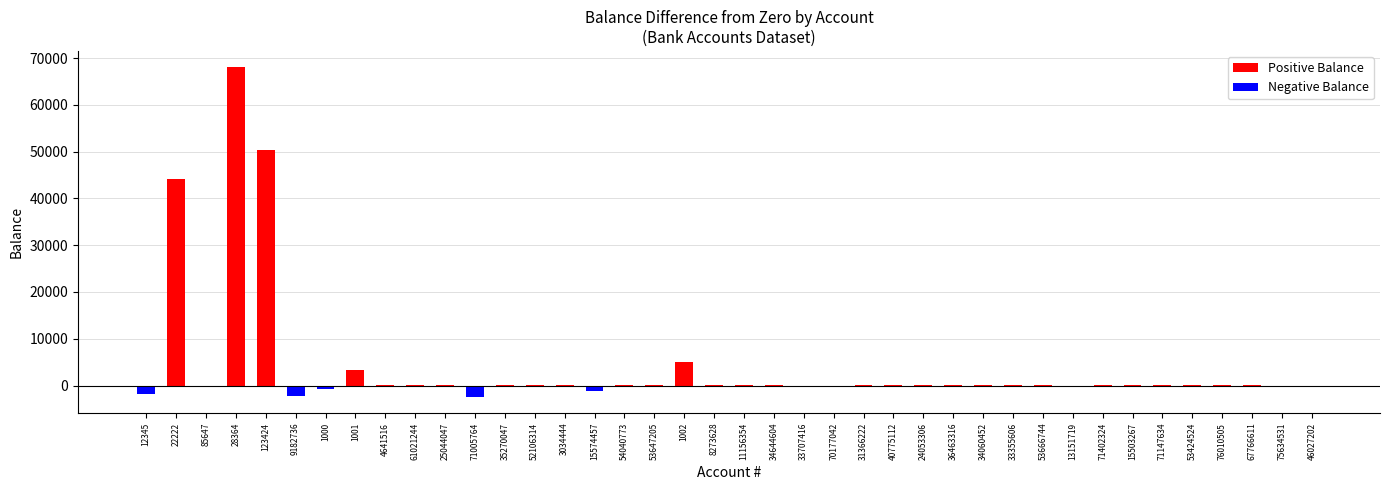

What is the sum of all values?

164441.1